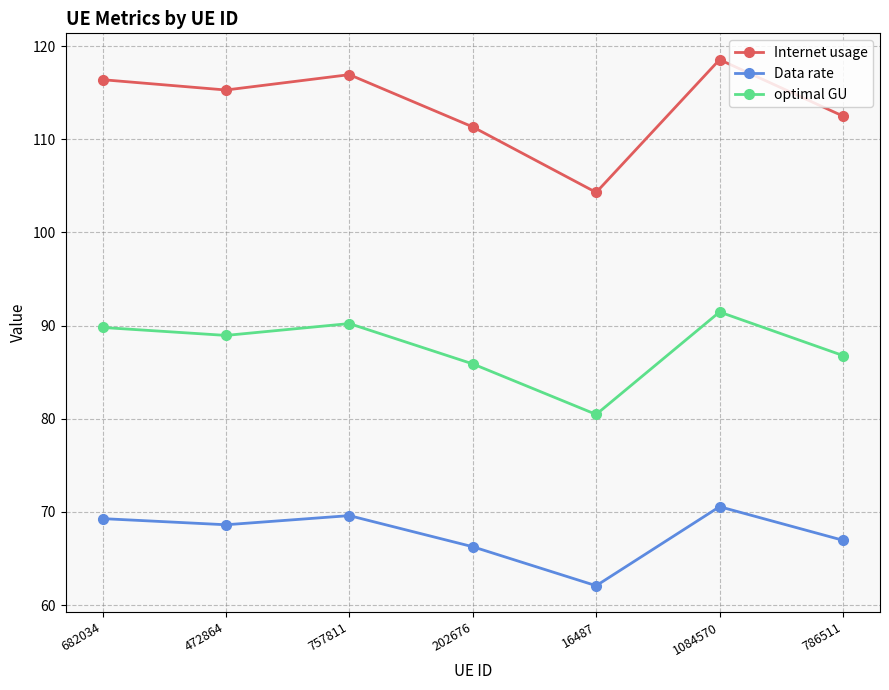

True or false: Internet usage and optimal GU intersect in this chart.

False